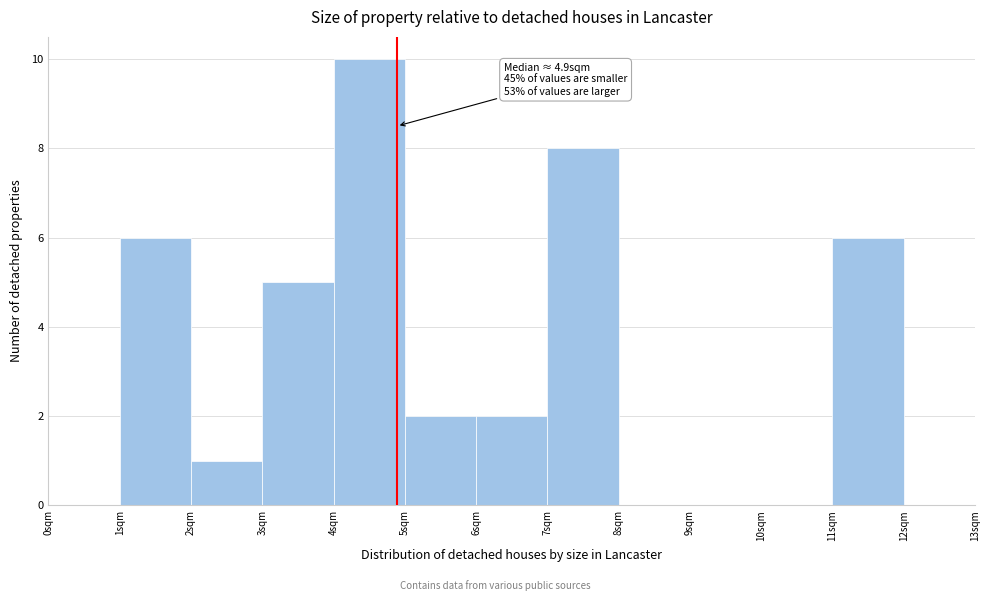

Which range on the x-axis has the tallest bar?

4 to 5